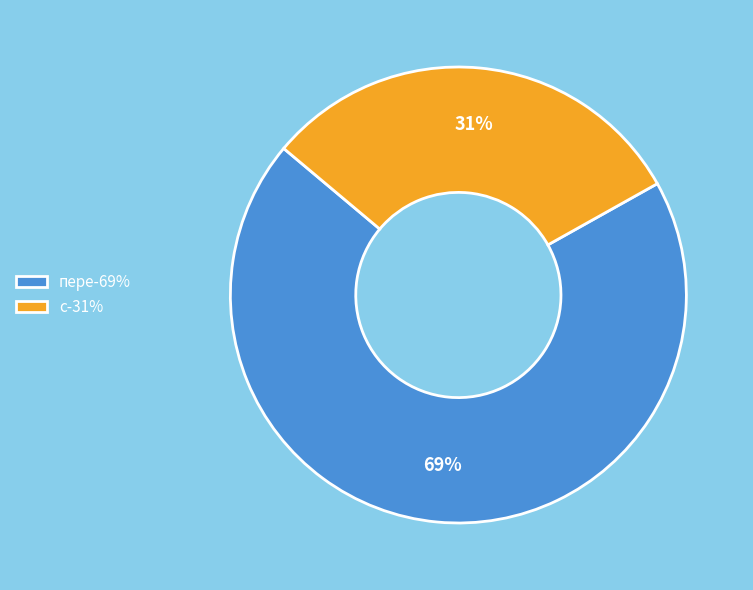

To the nearest percent, what percentage of the pie is с?

31%